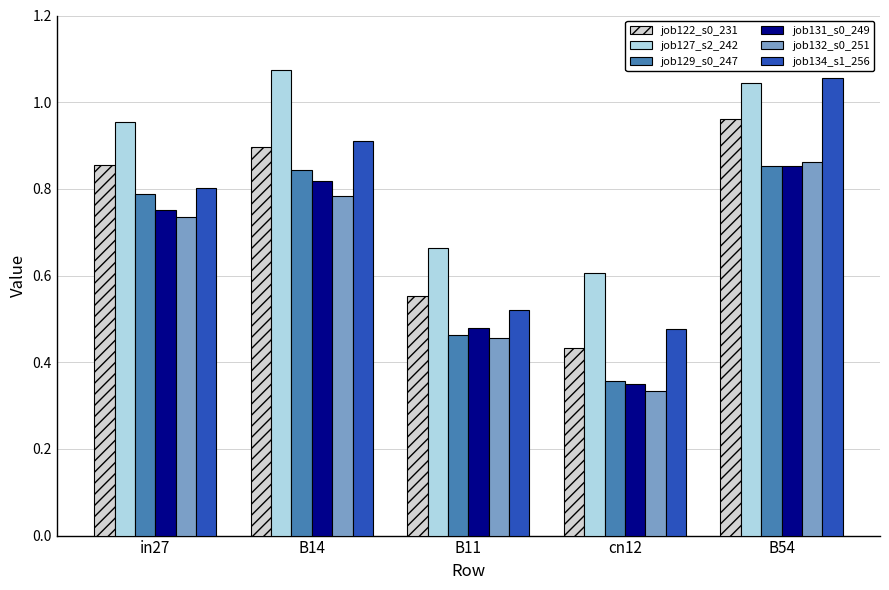

What position from the left is in27?

1